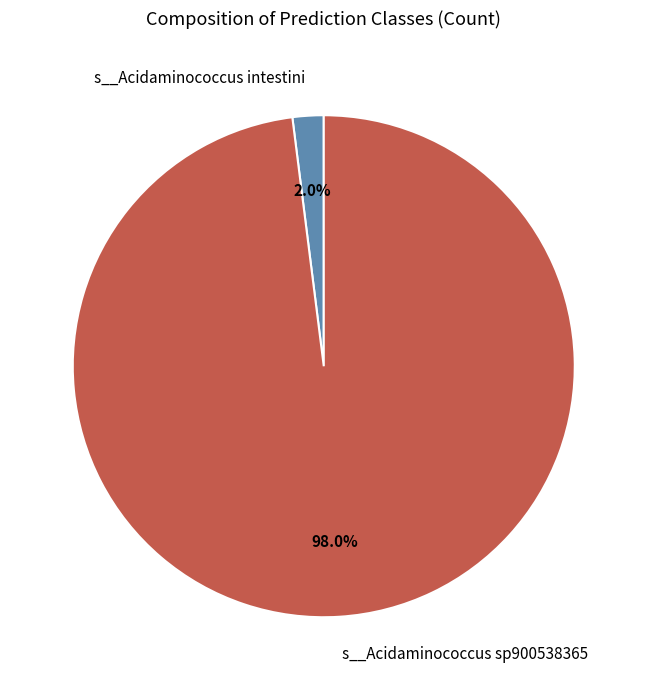

Does any single category account for the majority?

Yes